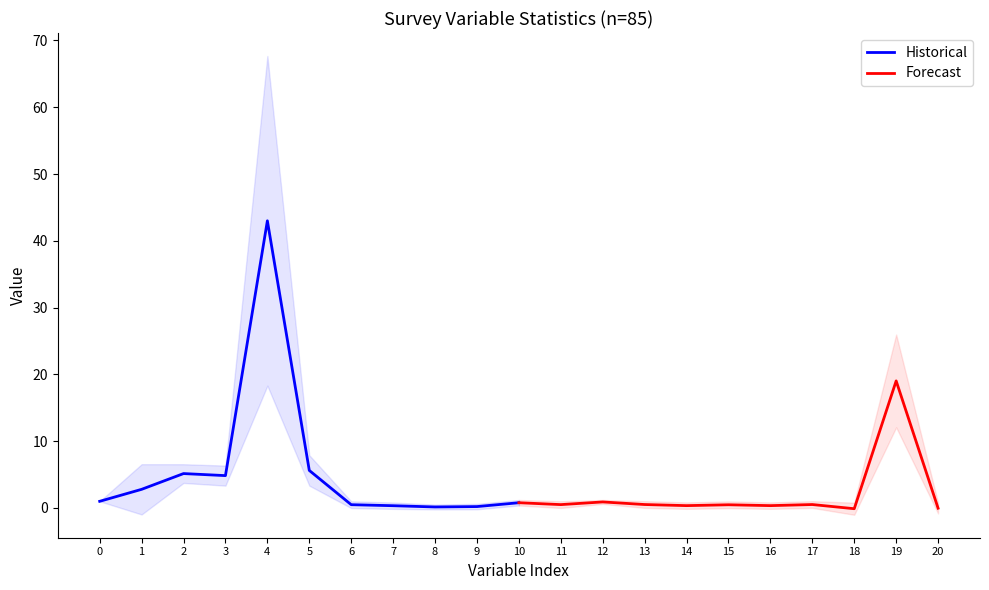

At which label does Historical reach its peak?

4